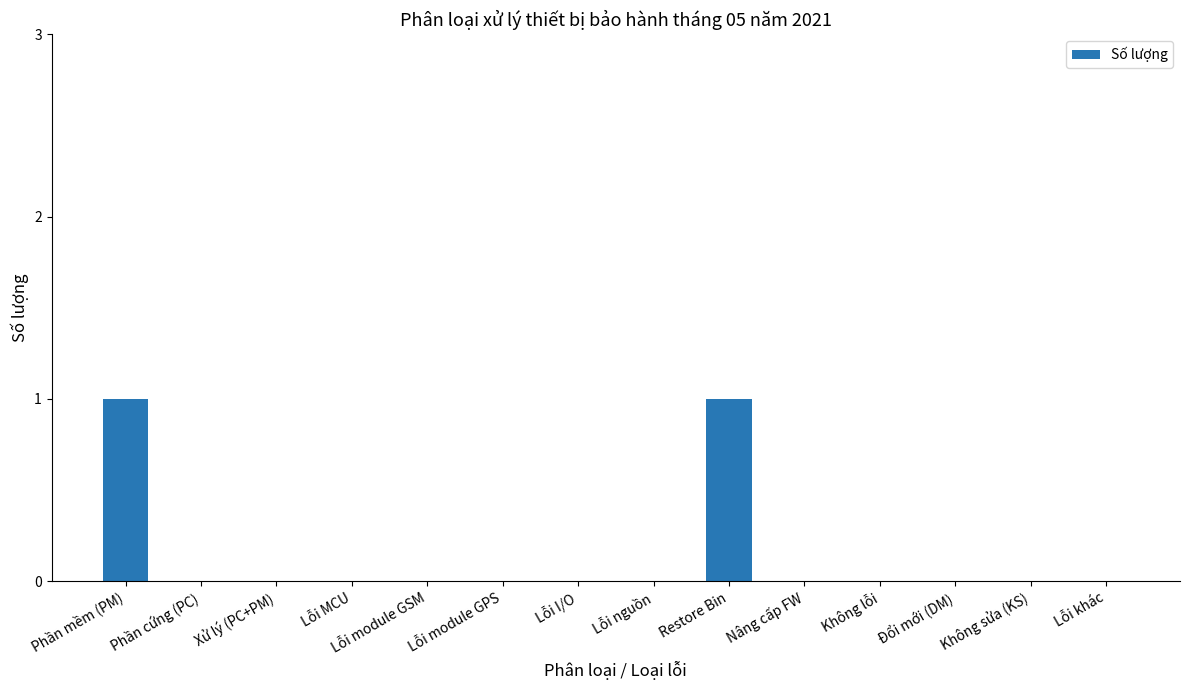

True or false: the data shows 0 at Lỗi nguồn.

True